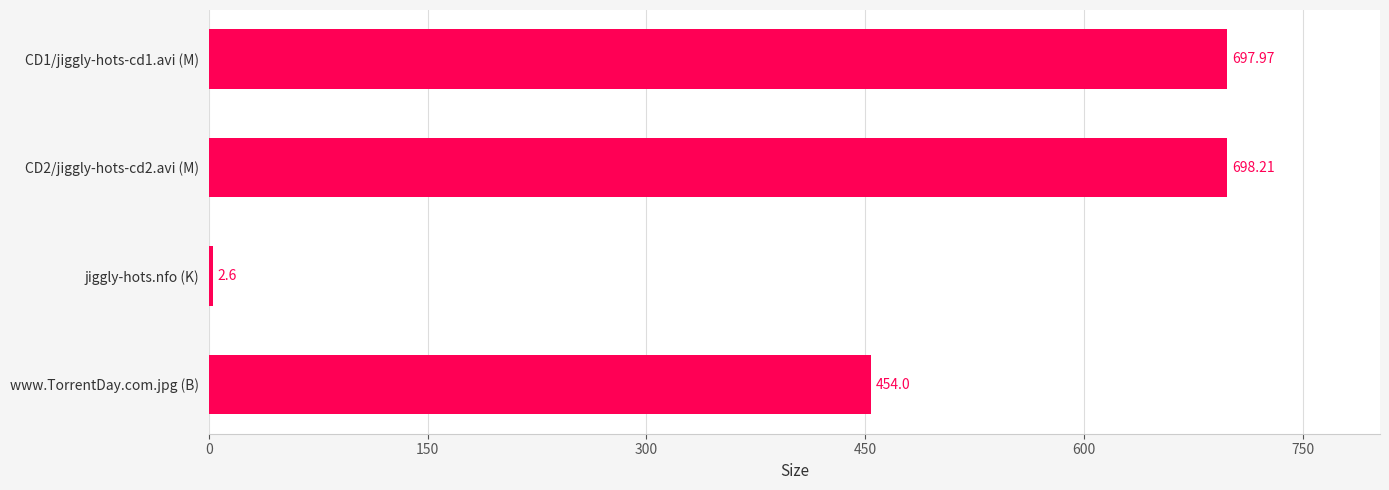

What is the difference between the maximum and minimum values?

695.6